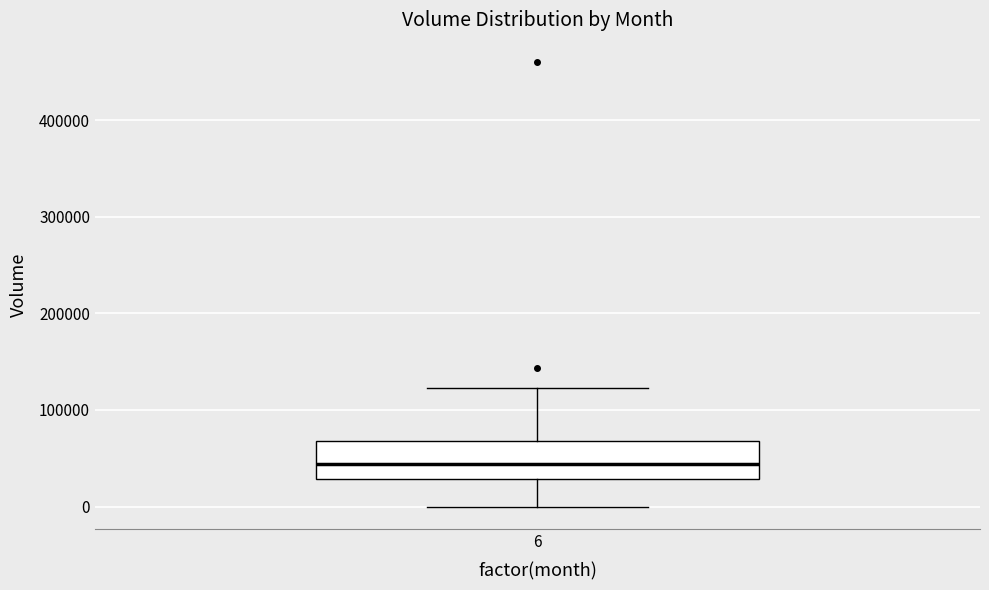

Read this box plot against the y-axis: the position of the median line, the range covered by the box, and the ends of both whiskers. The values are not printed on the chart, so give them approximately, as read against the axis.

median 40000, box 30000 to 70000, whiskers 0 to 120000